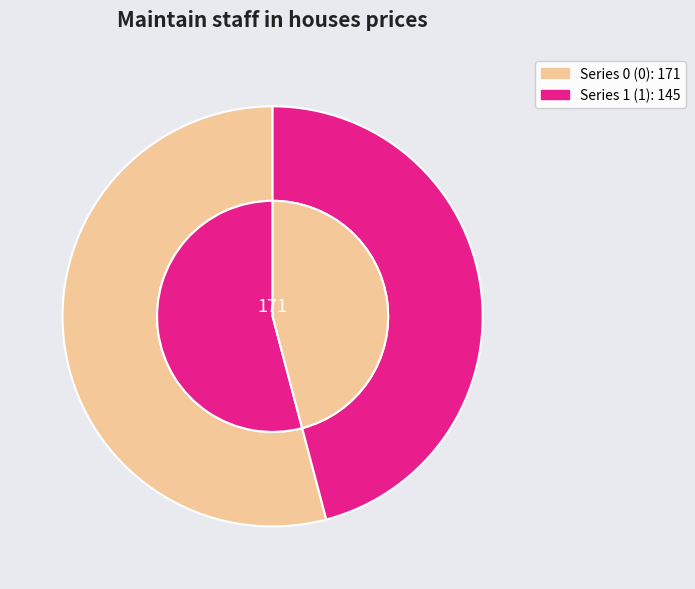

To the nearest percent, what percentage of the pie is 1?

46%